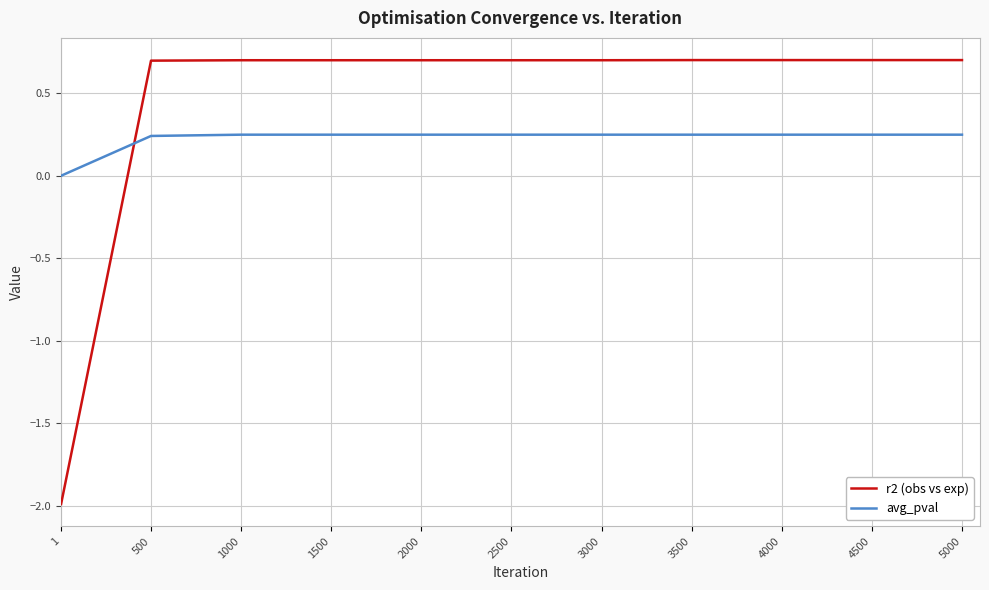

Which series has the largest total across all categories?

r2 (obs vs exp)